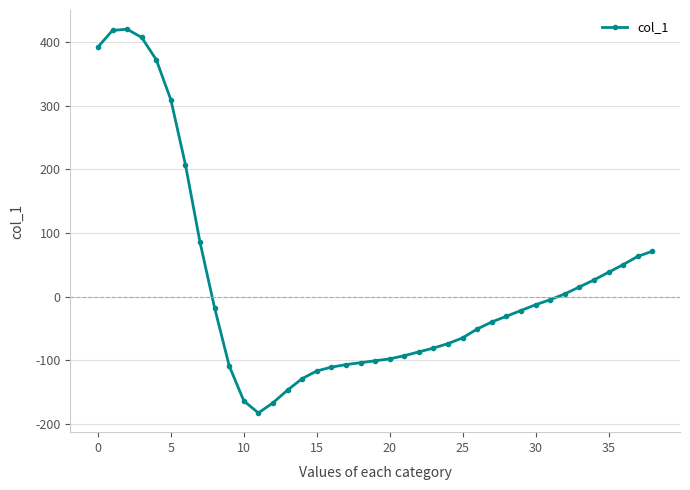

What is the value of the 28th point from the left?

-40